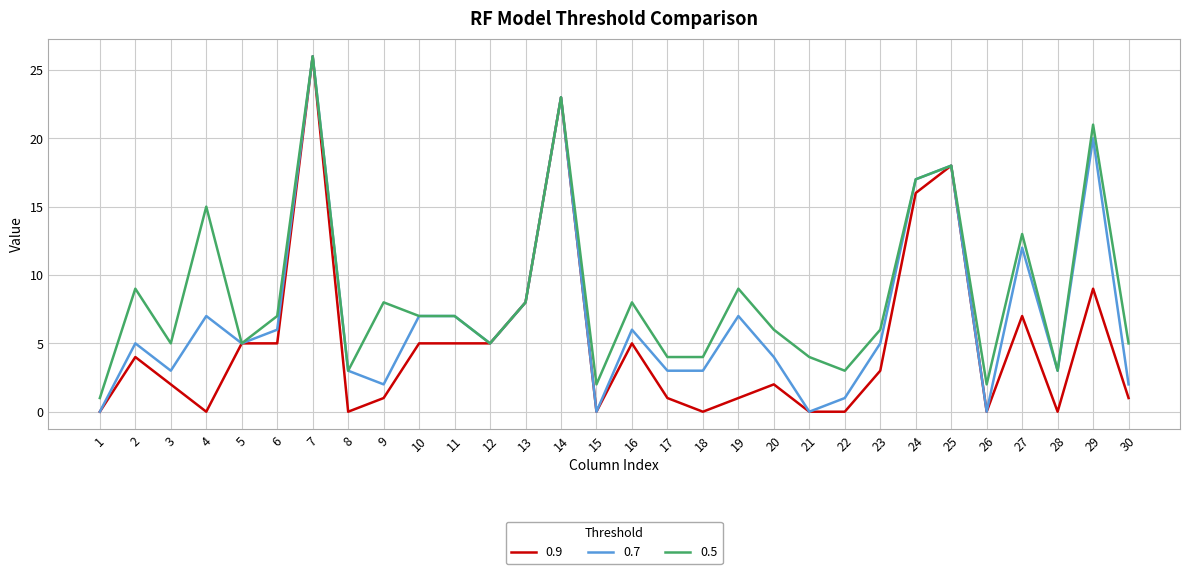

At which category is the sum across all series the highest?

7